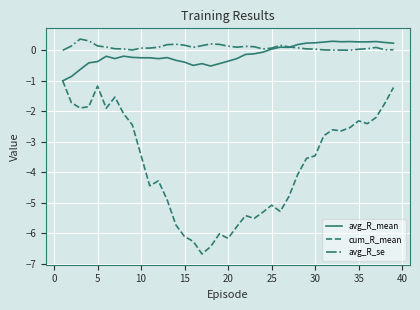

What is the greatest value displayed?

0.4